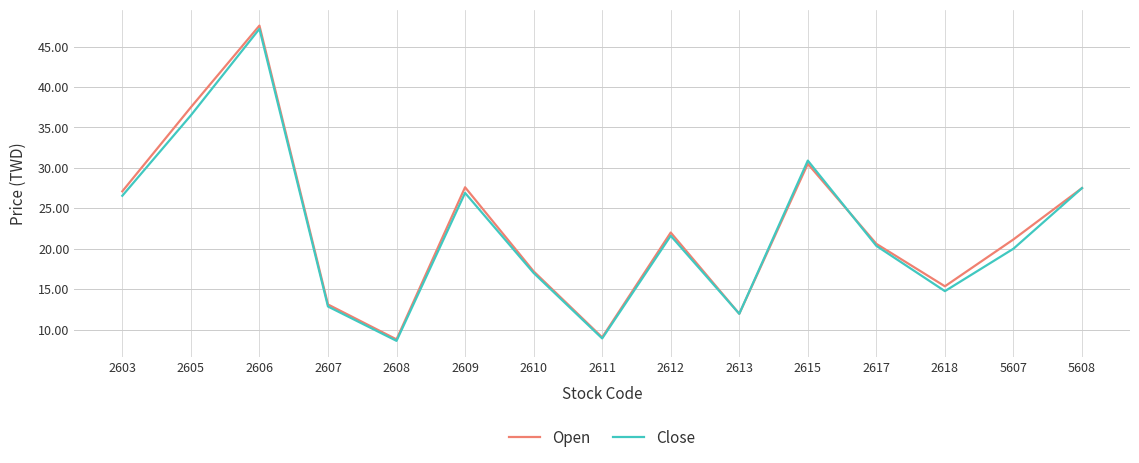

True or false: Open and Close intersect in this chart.

True